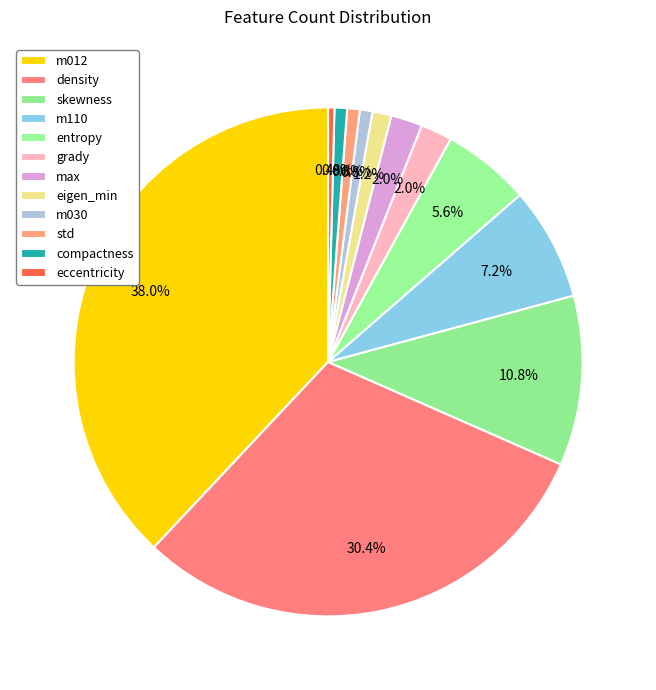

How many slices are in this pie chart?

12